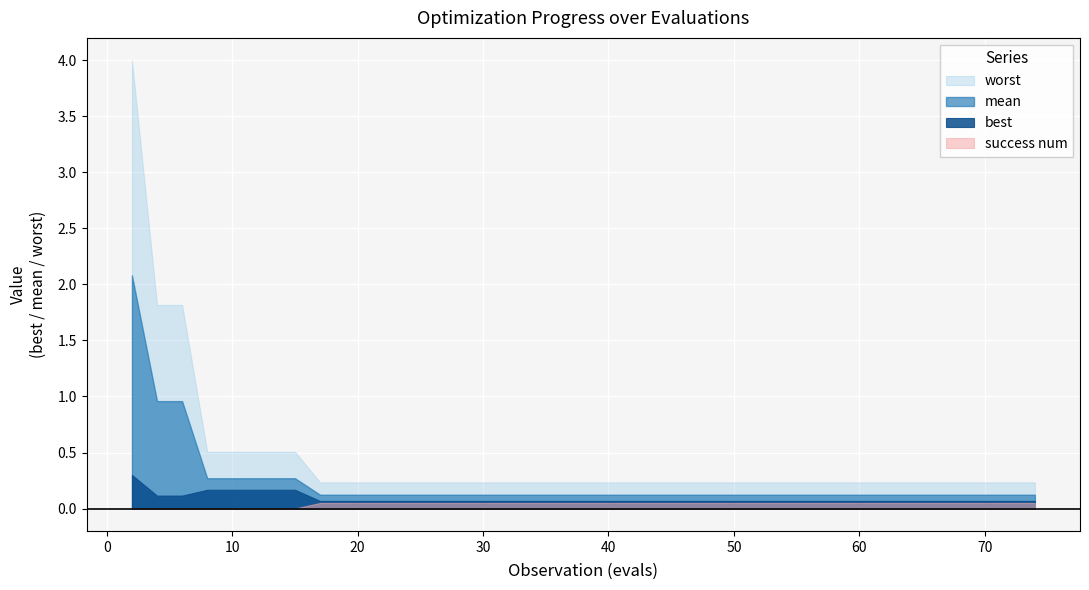

What is the highest value of the mean series?

2.1